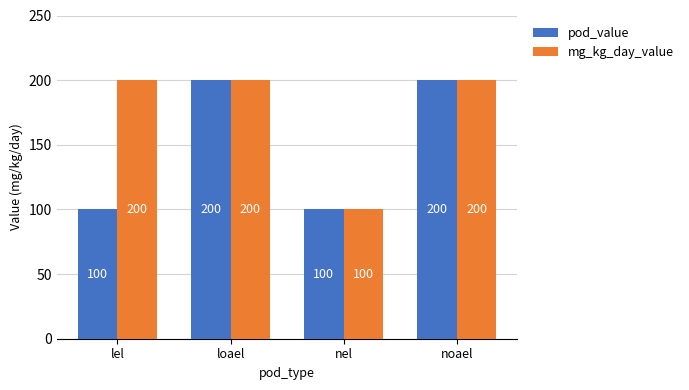

What is the total value across all series at nel?

200